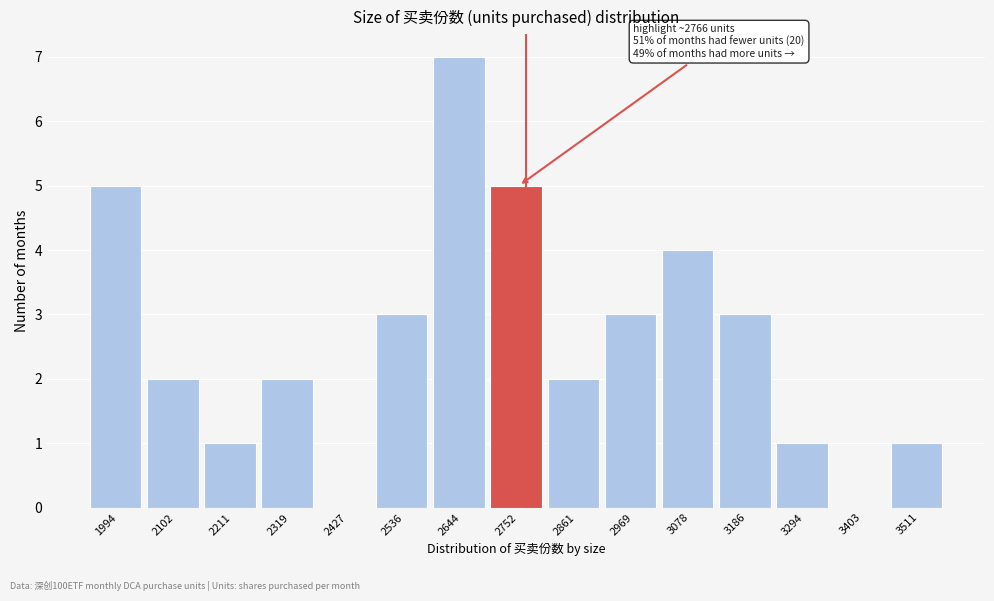

Over which range of the x-axis is the bar tallest?

2580 to 2700